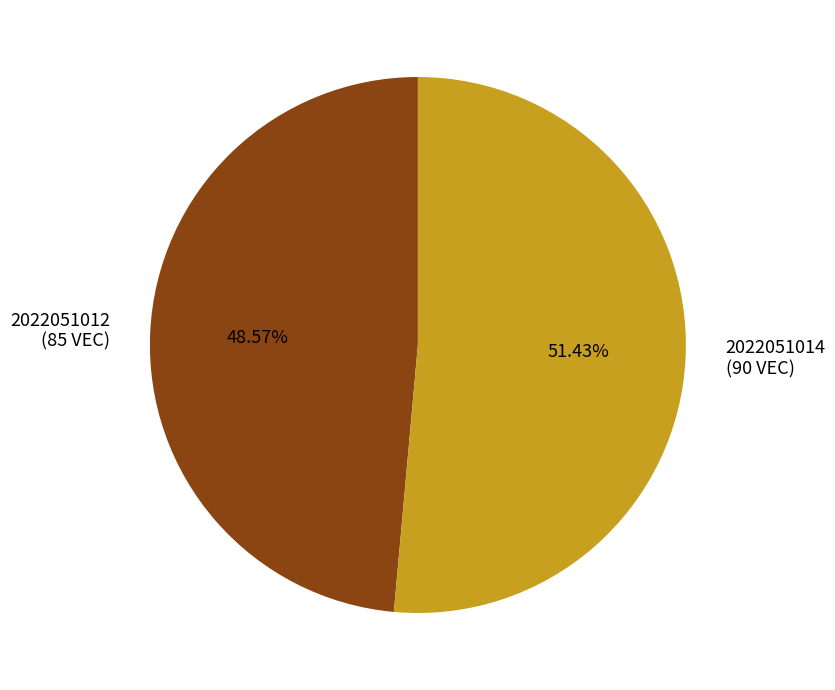

What portion of the pie excludes 2022051012?

51.4%